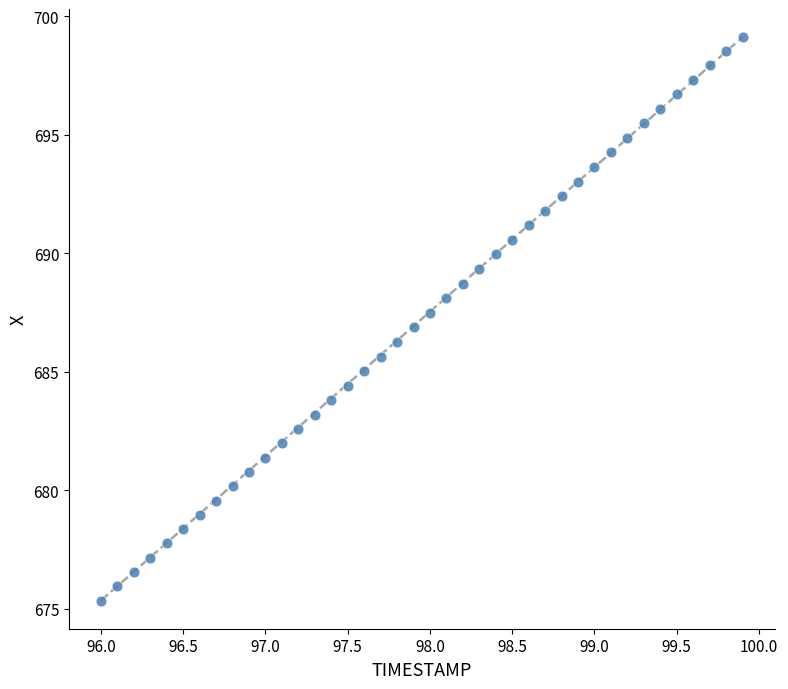

What is the range of X values (max minus min)?

3.9